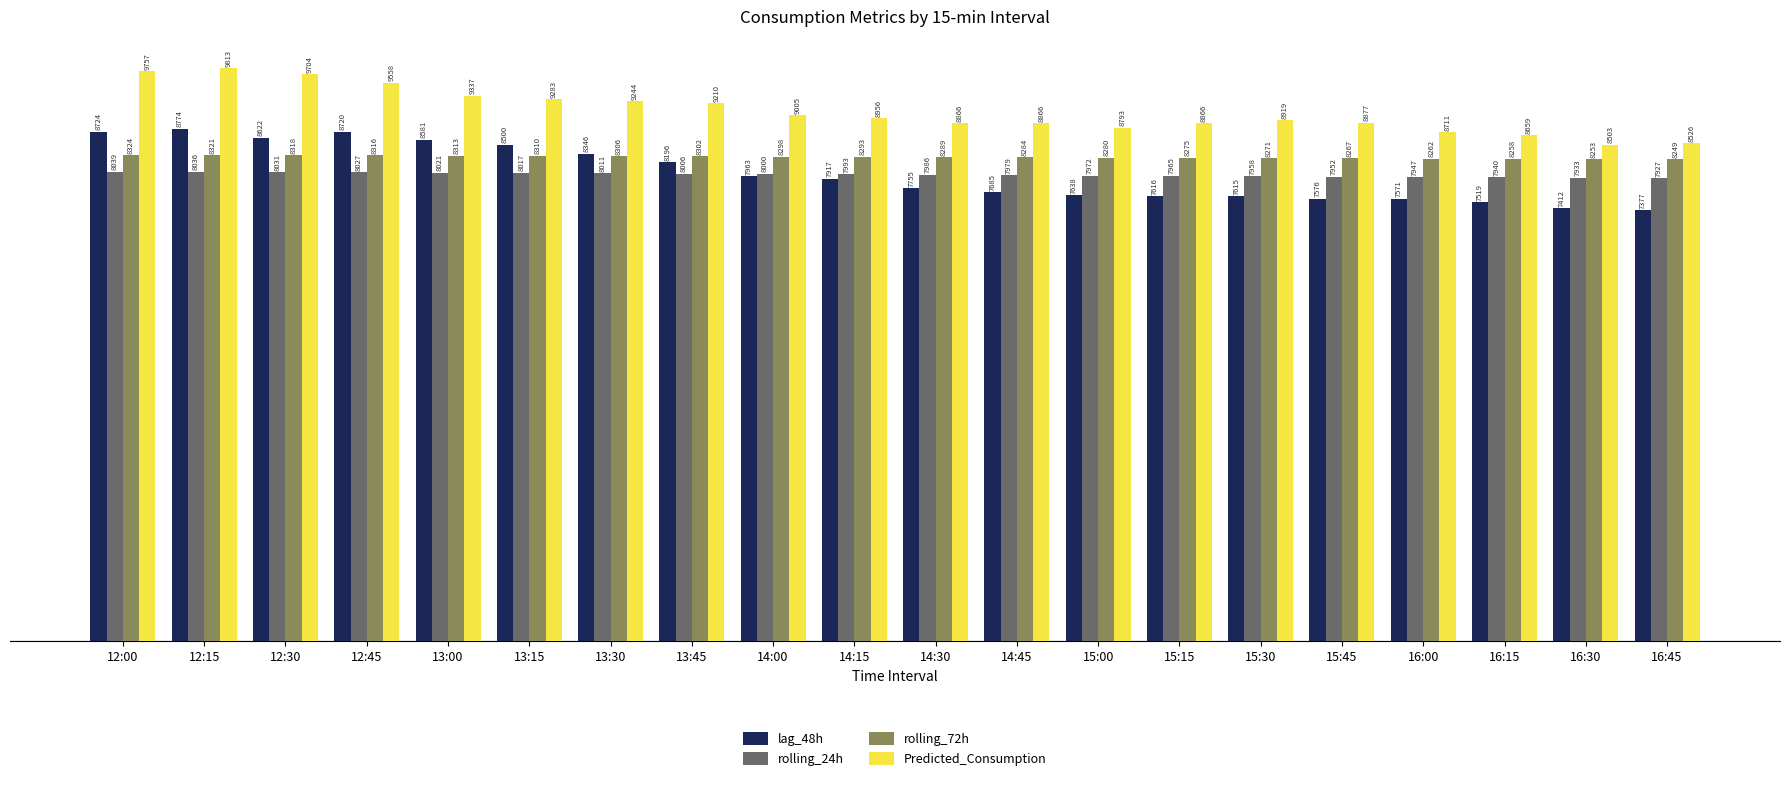

At which category is the sum across all series the highest?

12:15